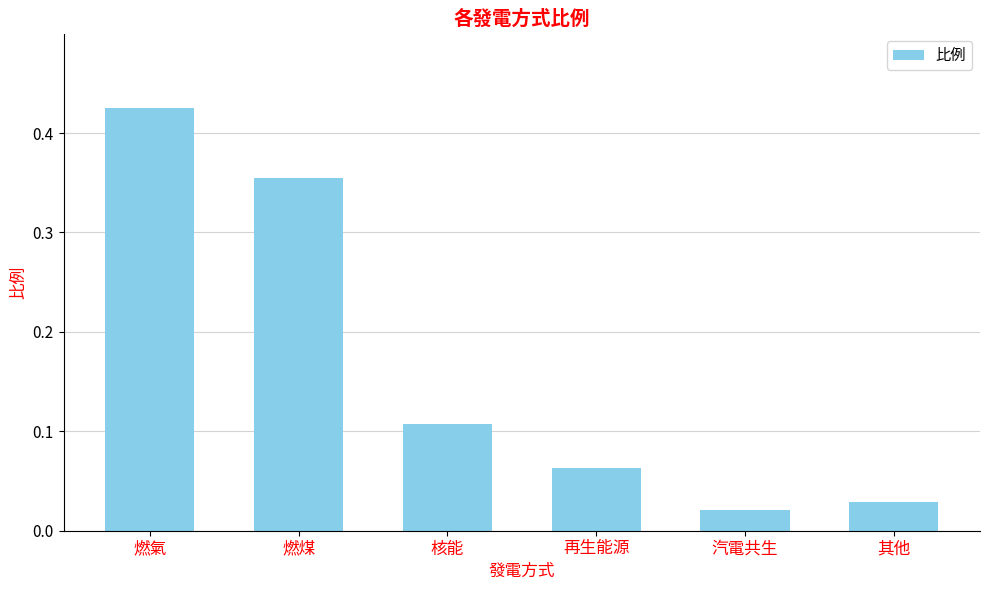

What position from the left is 核能?

3